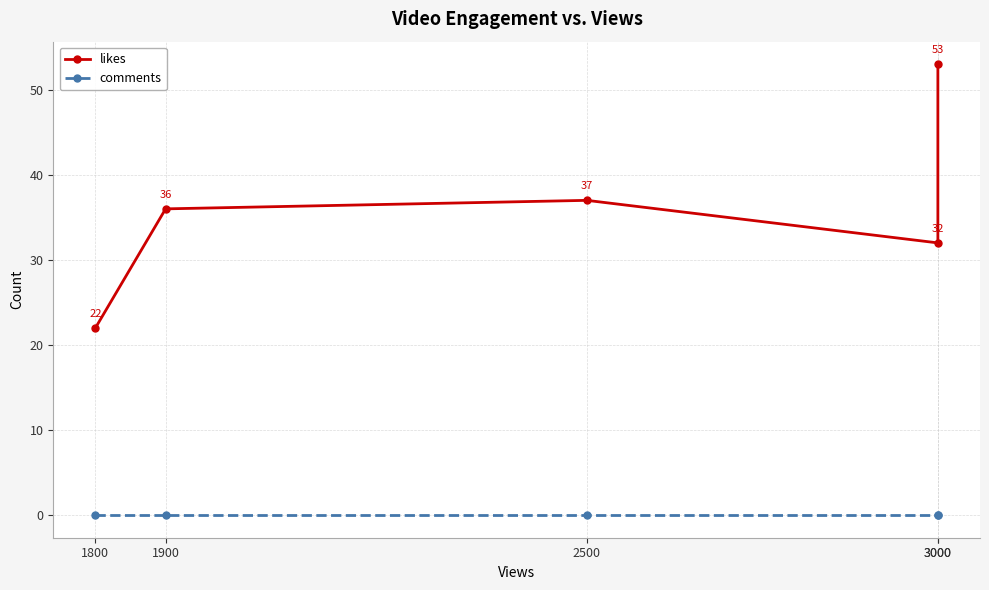

Which has a higher value, 3000 or 1800?

3000